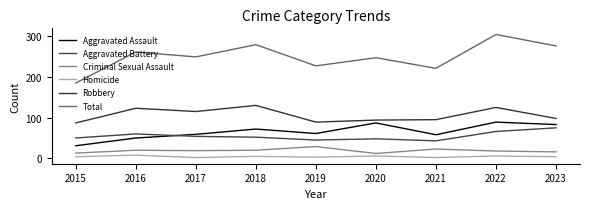

Is the value of Robbery at 2021 greater than the value of Aggravated Assault at 2018?

Yes